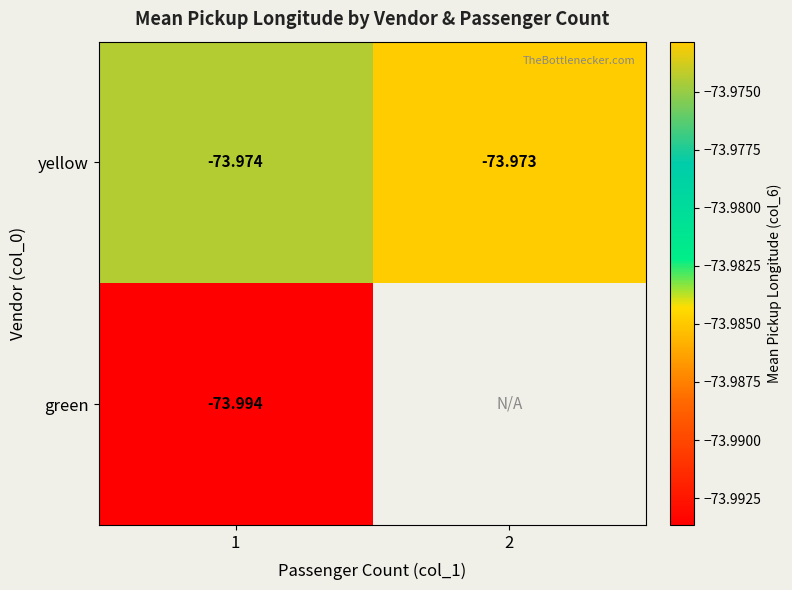

Is it true that green equals -74.0 at 1?

True